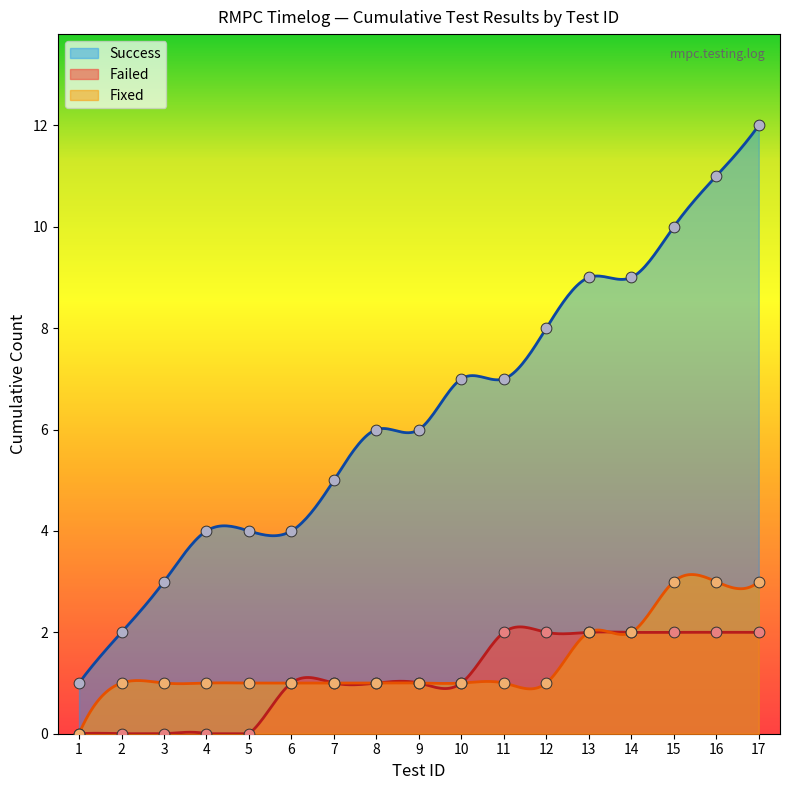

What is the highest value of the Fixed series?

3.1